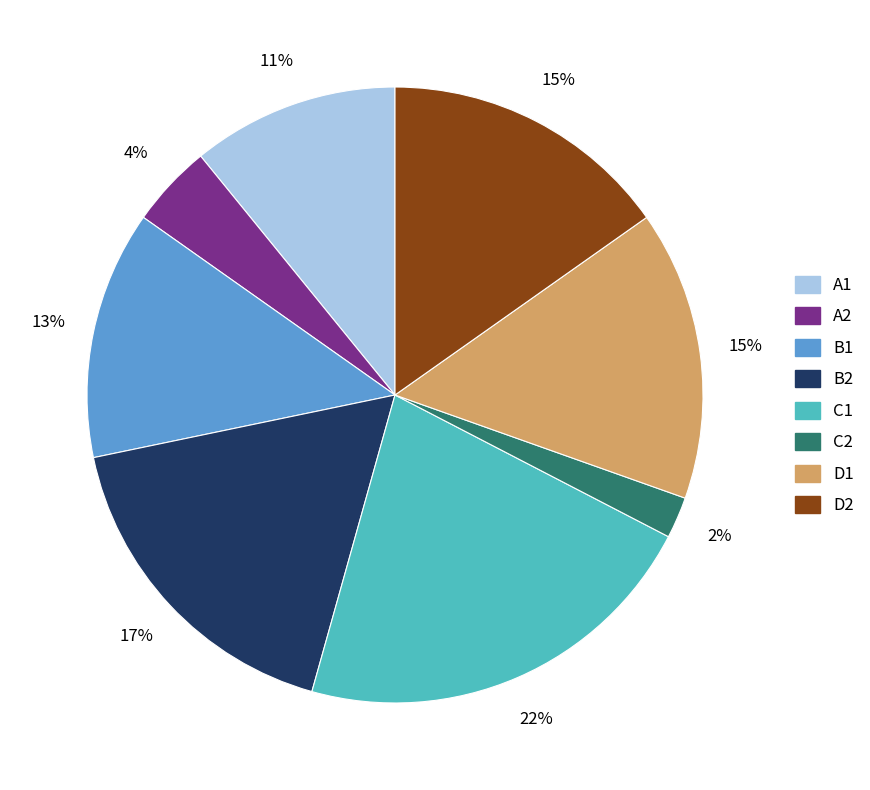

What is the ratio of the value at B1 to the value at D2?

0.9